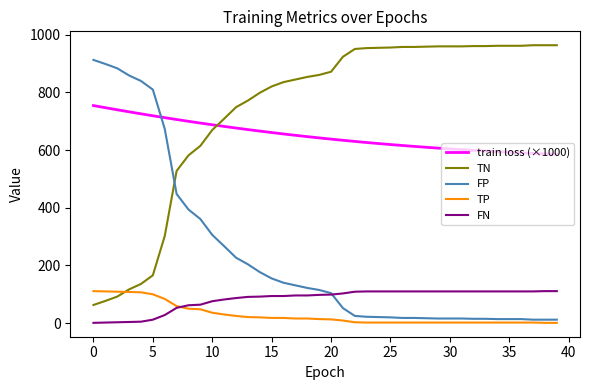

True or false: FP and TN intersect in this chart.

True